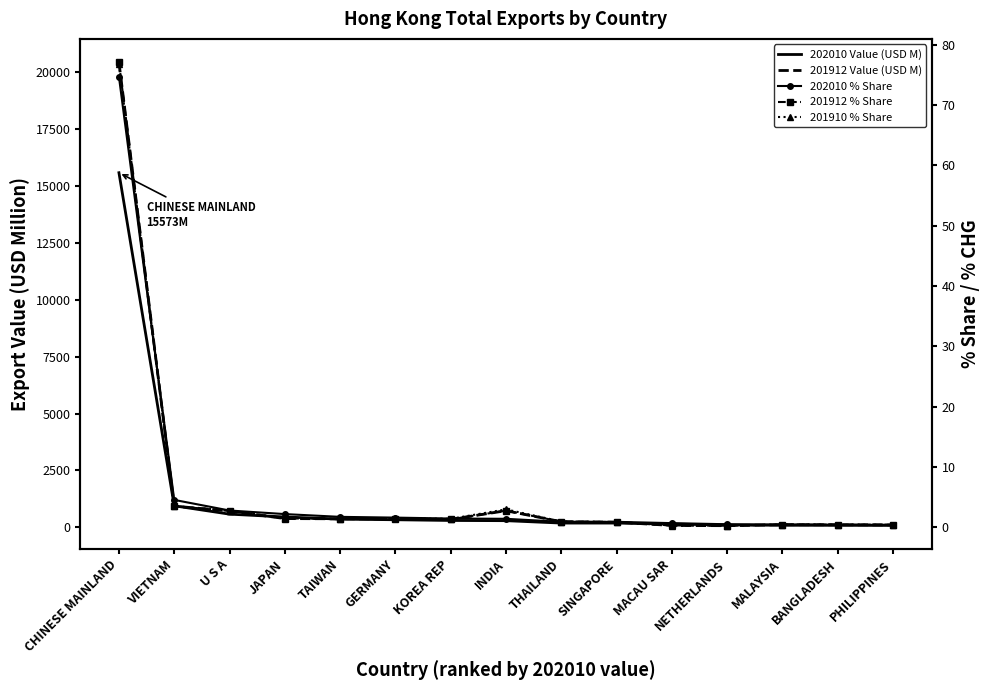

Between U S A and PHILIPPINES, which series saw the biggest shift?

201912 Value (USD M)